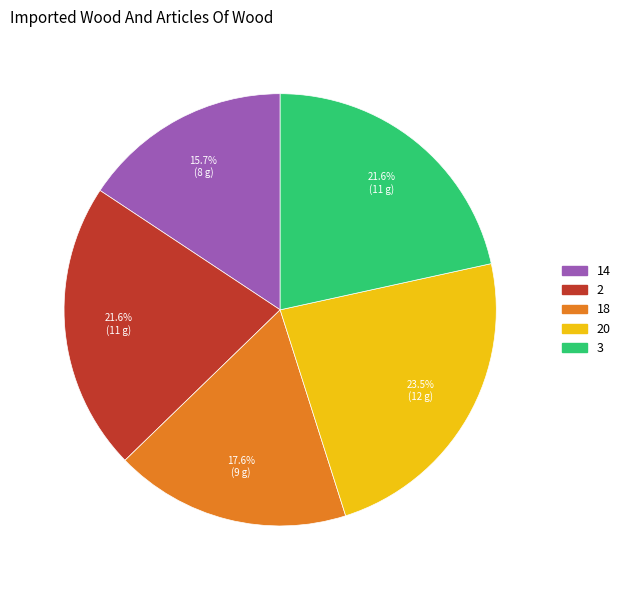

To the nearest percent, what is the difference between the largest and smallest slice percentages?

8%